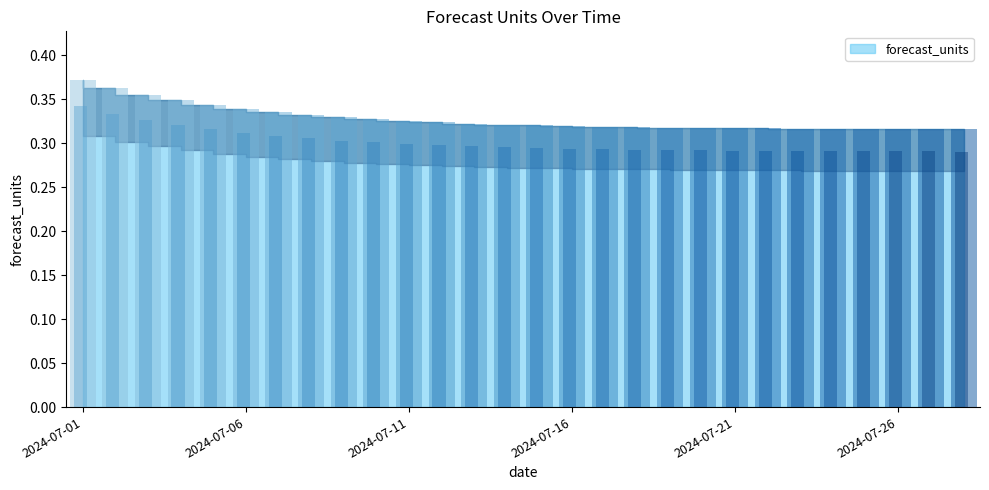

Rank the categories by value from highest to lowest.

2024-07-01, 2024-07-02, 2024-07-03, 2024-07-04, 2024-07-05, 2024-07-06, 2024-07-07, 2024-07-08, 2024-07-09, 2024-07-10, 2024-07-11, 2024-07-12, 2024-07-13, 2024-07-14, 2024-07-15, 2024-07-16, 2024-07-17, 2024-07-18, 2024-07-19, 2024-07-20, 2024-07-21, 2024-07-22, 2024-07-23, 2024-07-24, 2024-07-25, 2024-07-26, 2024-07-27, 2024-07-28